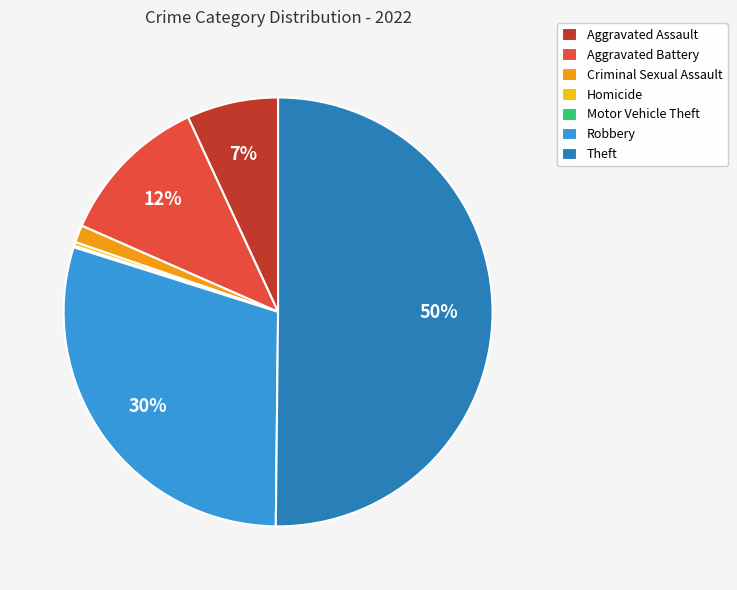

Between Robbery and Criminal Sexual Assault, which is larger?

Robbery